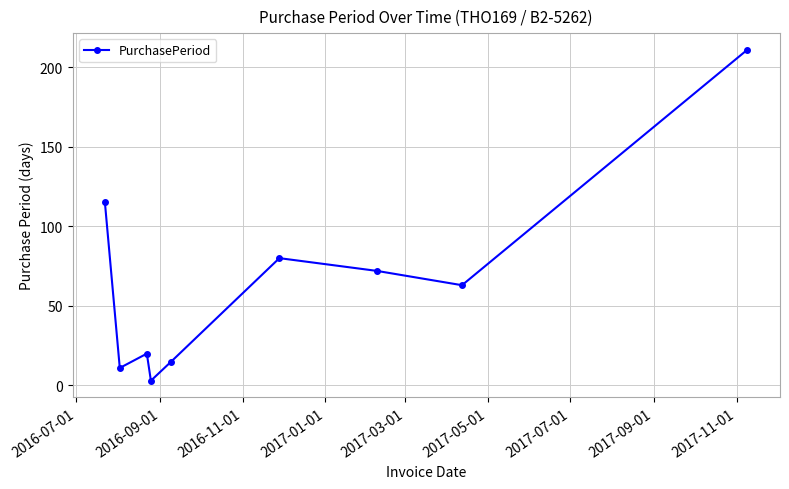

Reading left to right, list all the values displayed in this chart.

115	11	20	3	15	80	72	63	211